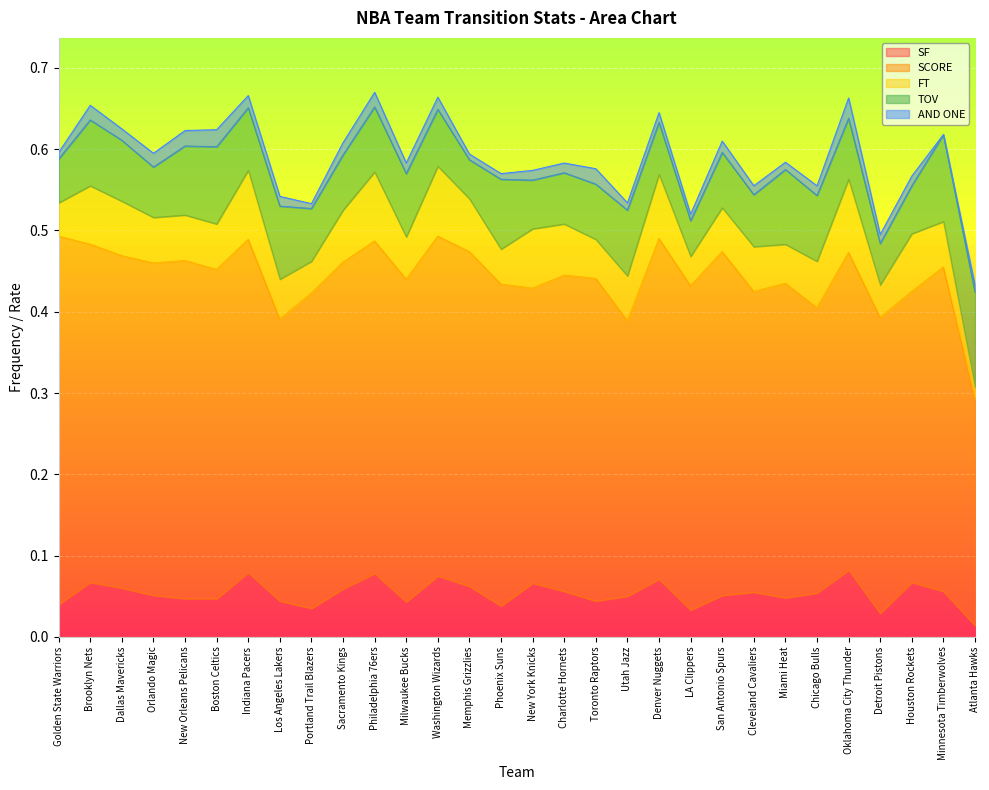

What position from the left is Oklahoma City Thunder?

26